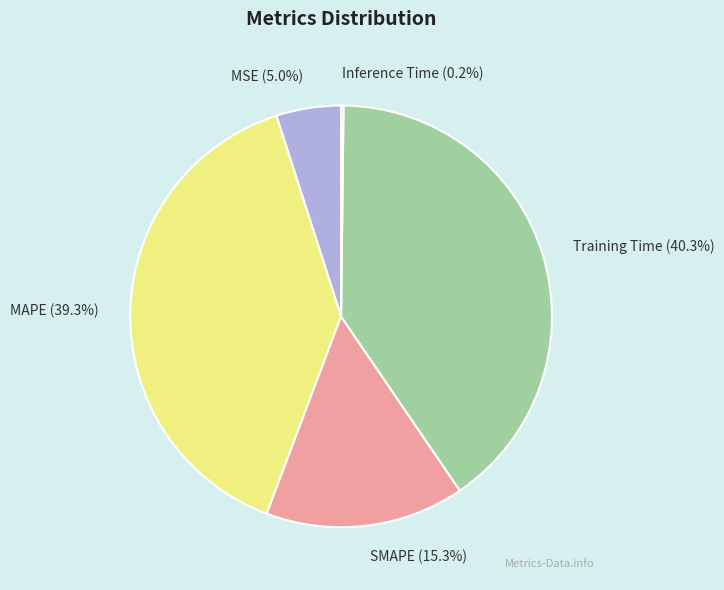

To the nearest percent, what is the difference between the largest and smallest slice percentages?

40%